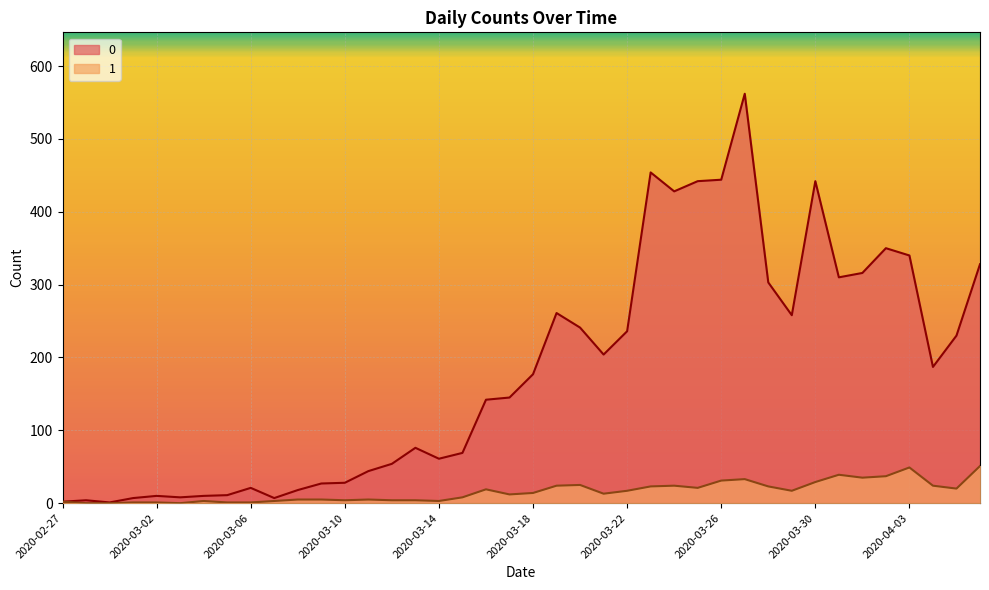

Reading left to right, extract all data points from this chart.

0: 2020-02-27=2	2020-02-28=4	2020-02-29=1	2020-03-01=7	2020-03-02=10	2020-03-03=8	2020-03-04=10	2020-03-05=11	2020-03-06=21	2020-03-07=7	2020-03-08=18	2020-03-09=27	2020-03-10=28	2020-03-11=44	2020-03-12=54	2020-03-13=76	2020-03-14=61	2020-03-15=69	2020-03-16=142	2020-03-17=145	2020-03-18=177	2020-03-19=261	2020-03-20=241	2020-03-21=204	2020-03-22=236	2020-03-23=454	2020-03-24=428	2020-03-25=442	2020-03-26=444	2020-03-27=562	2020-03-28=303	2020-03-29=258	2020-03-30=442	2020-03-31=310	2020-04-01=316	2020-04-02=350	2020-04-03=340	2020-04-04=187	2020-04-05=230	2020-04-06=328
1: 2020-02-27=2	2020-02-28=0	2020-02-29=0	2020-03-01=1	2020-03-02=1	2020-03-03=0	2020-03-04=3	2020-03-05=1	2020-03-06=1	2020-03-07=3	2020-03-08=5	2020-03-09=5	2020-03-10=4	2020-03-11=5	2020-03-12=4	2020-03-13=4	2020-03-14=3	2020-03-15=8	2020-03-16=19	2020-03-17=12	2020-03-18=14	2020-03-19=24	2020-03-20=25	2020-03-21=13	2020-03-22=17	2020-03-23=23	2020-03-24=24	2020-03-25=21	2020-03-26=31	2020-03-27=33	2020-03-28=23	2020-03-29=17	2020-03-30=29	2020-03-31=39	2020-04-01=35	2020-04-02=37	2020-04-03=49	2020-04-04=24	2020-04-05=20	2020-04-06=51